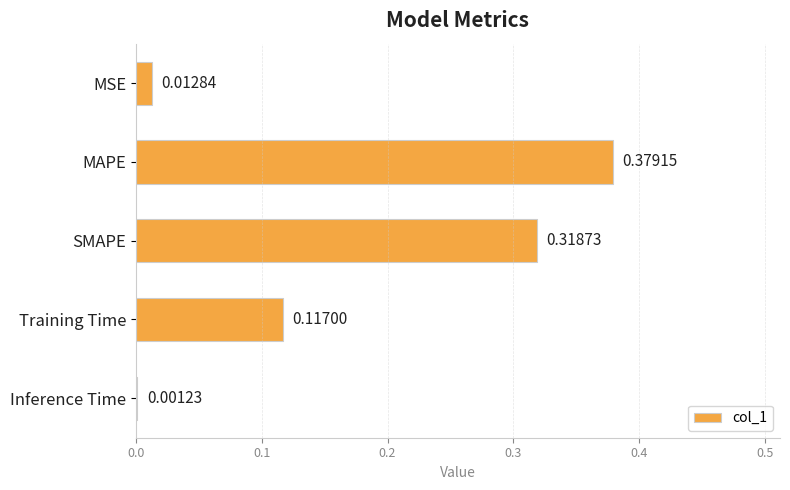

What is the change in value from MSE to SMAPE?

+0.3